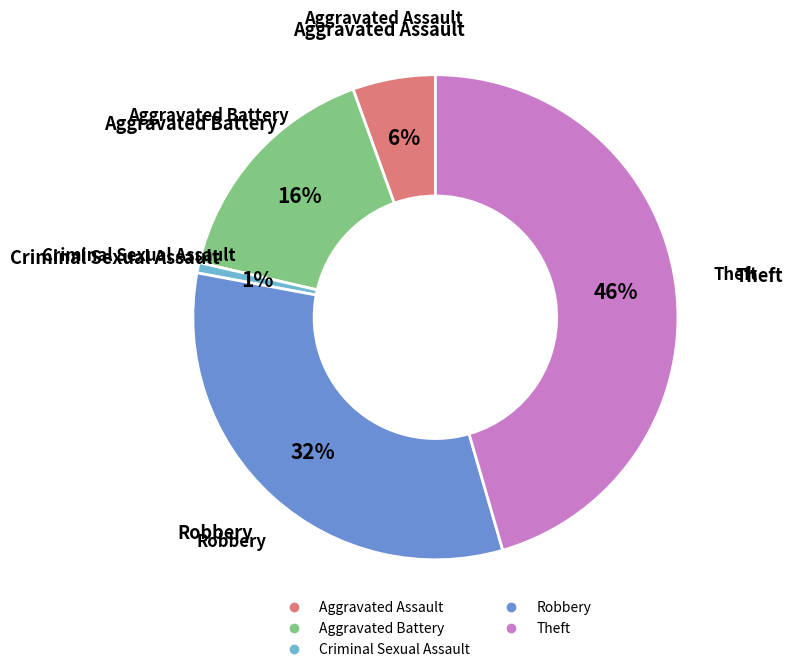

Which slice is the largest?

Theft